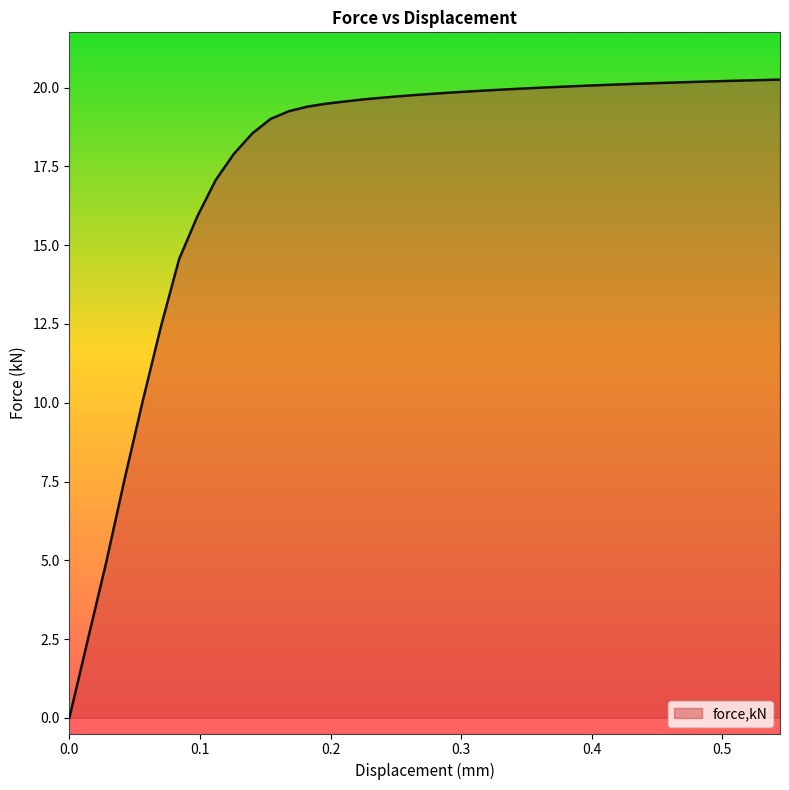

What is the difference between the maximum and minimum values?

20.3